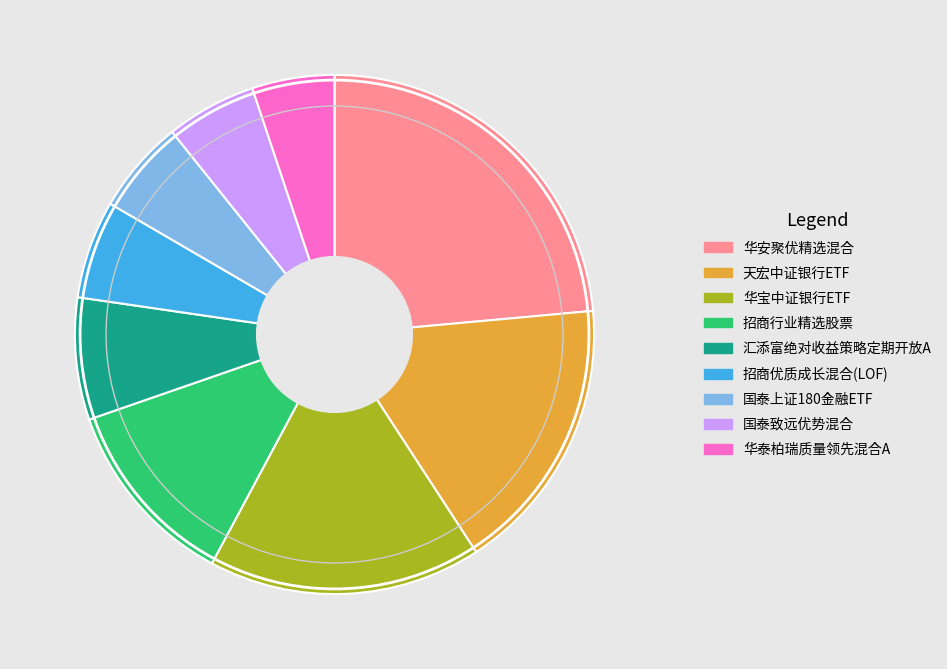

Does 国泰致远优势混合 account for over 50% of the chart?

No